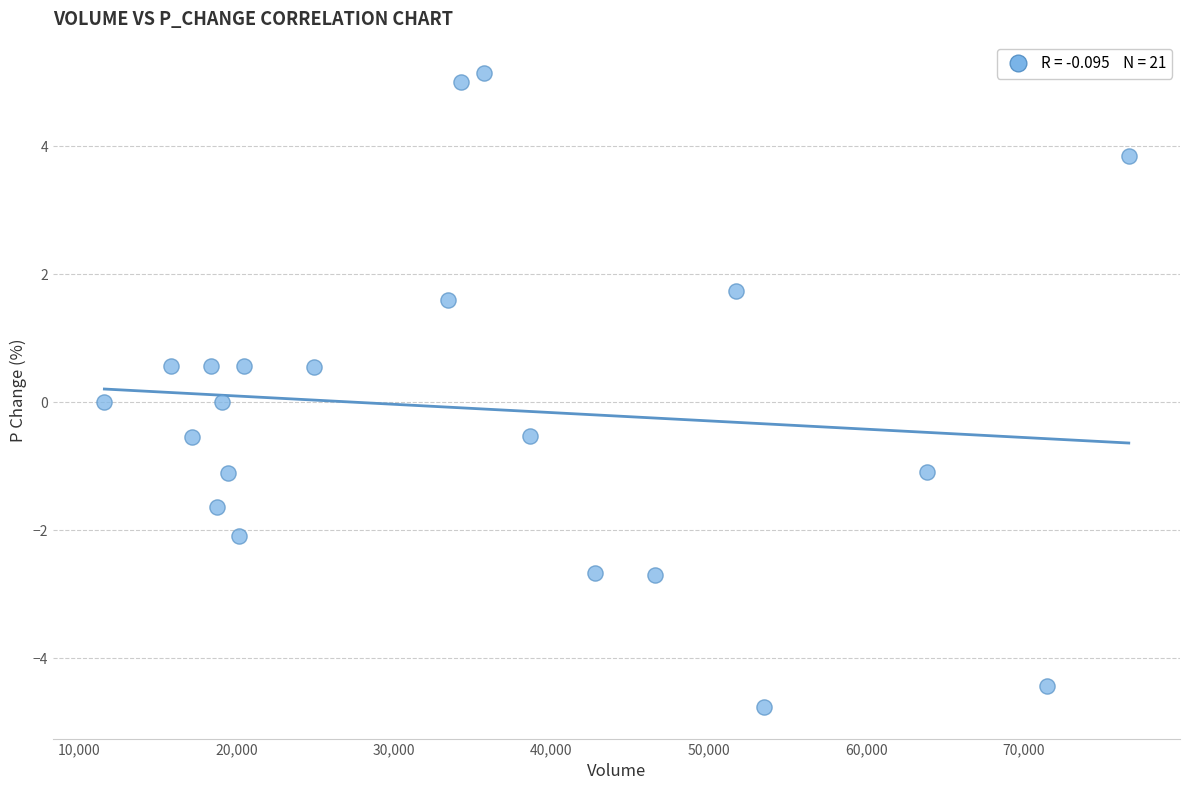

What is the range of X values (max minus min)?

65021.1